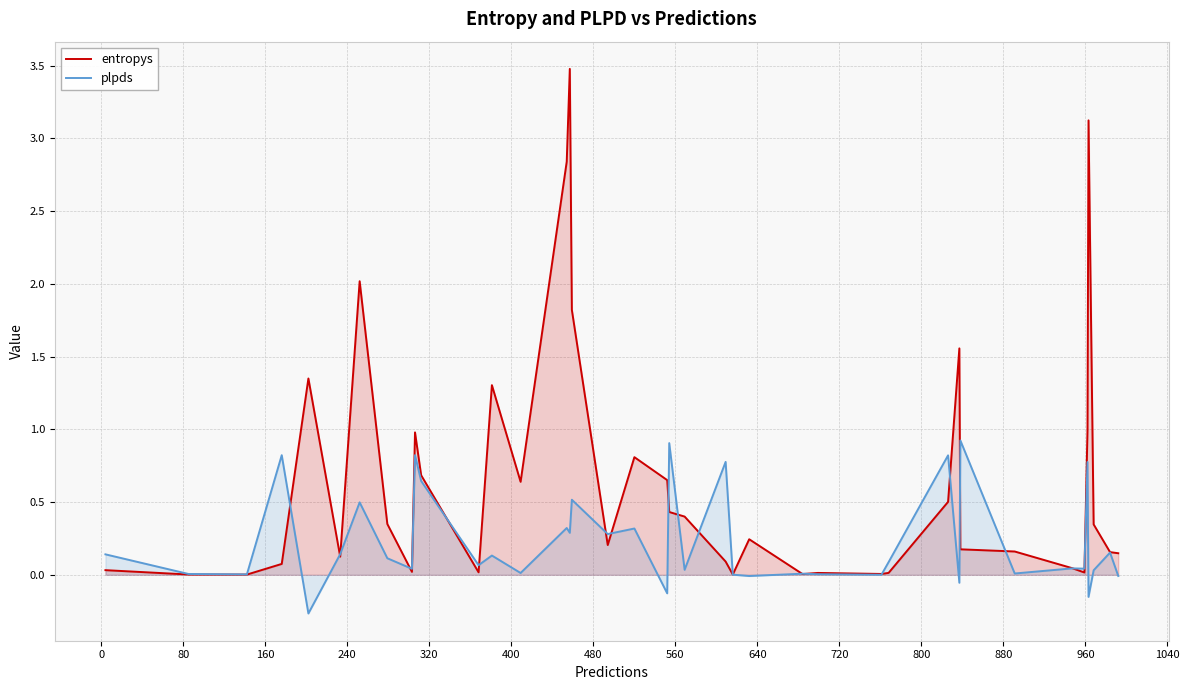

What is the greatest value displayed?

3.5